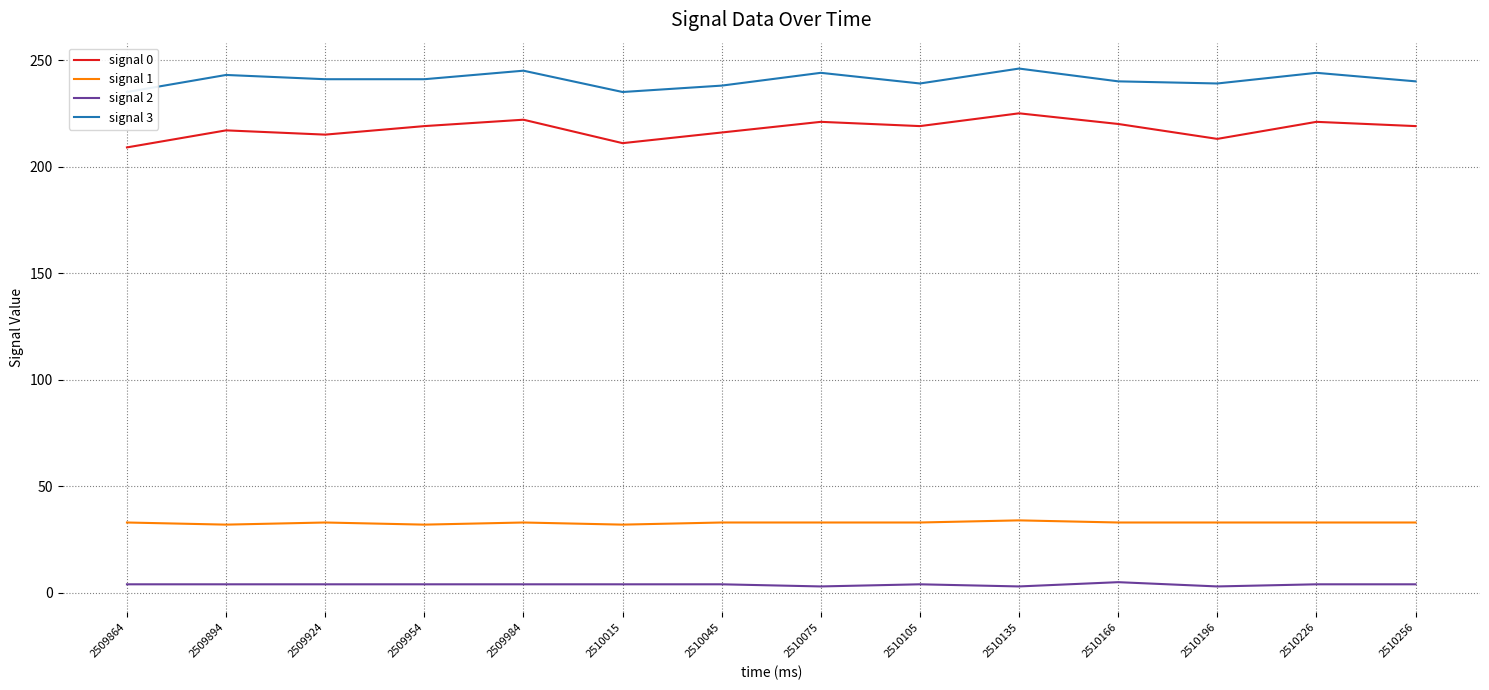

Which has a higher value, 2509954 or 2510045?

2509954